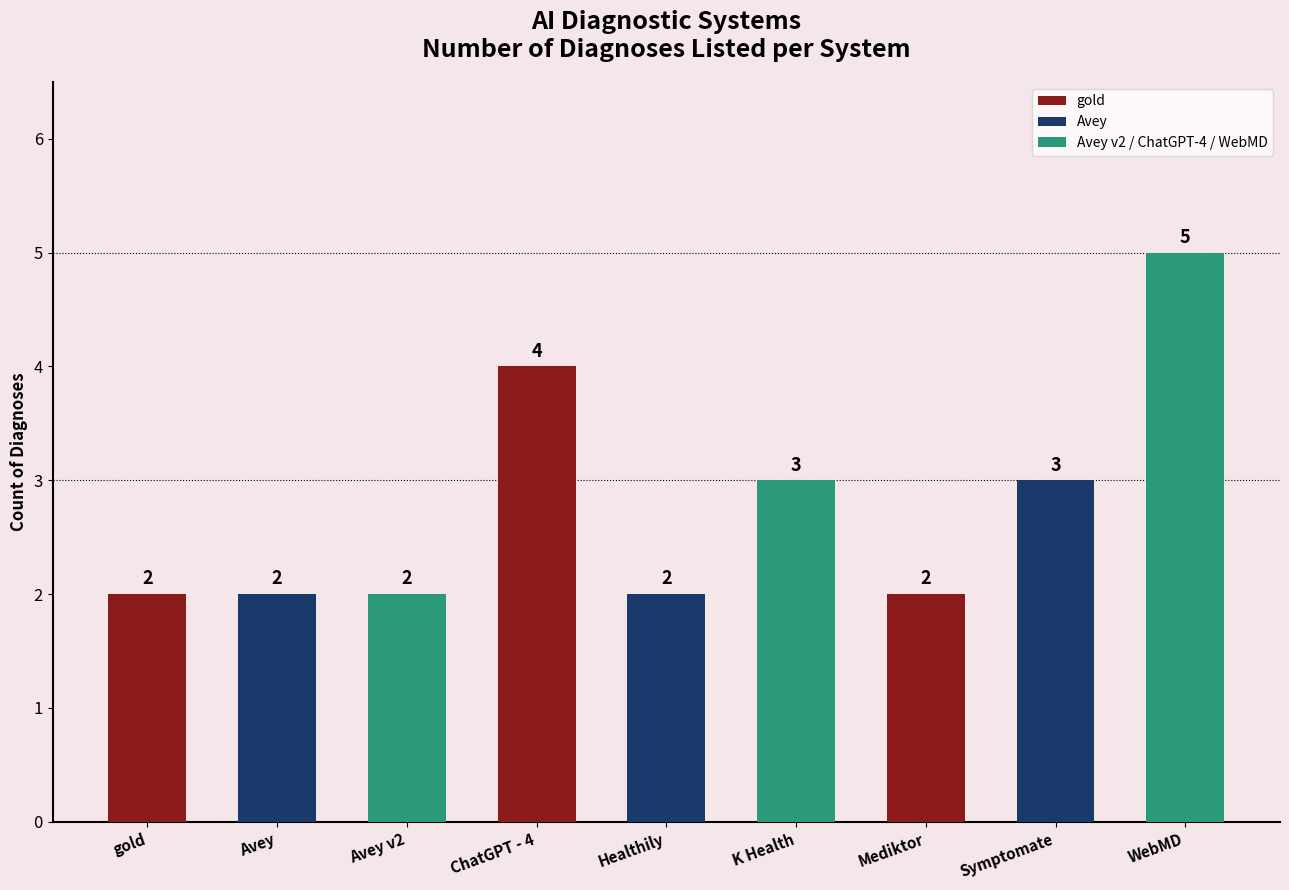

What is the smallest value displayed?

2